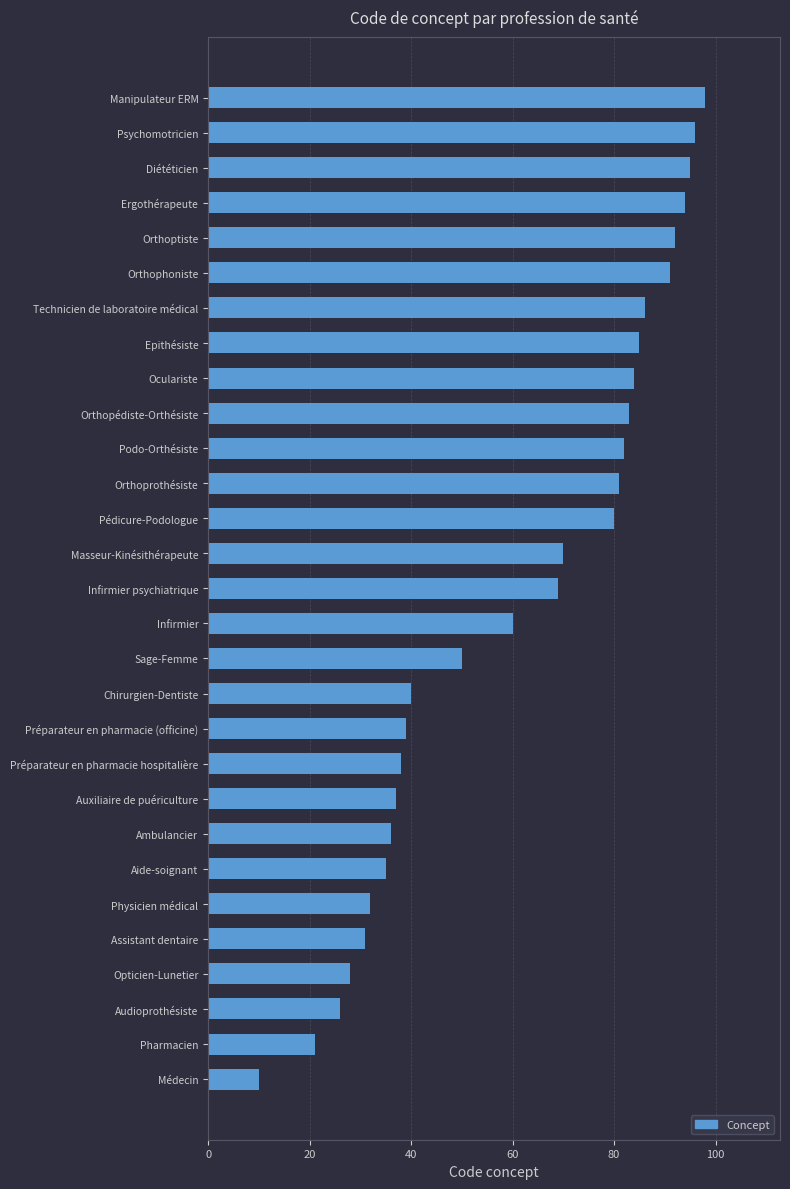

What is the difference between the values at Oculariste and Assistant dentaire?

53